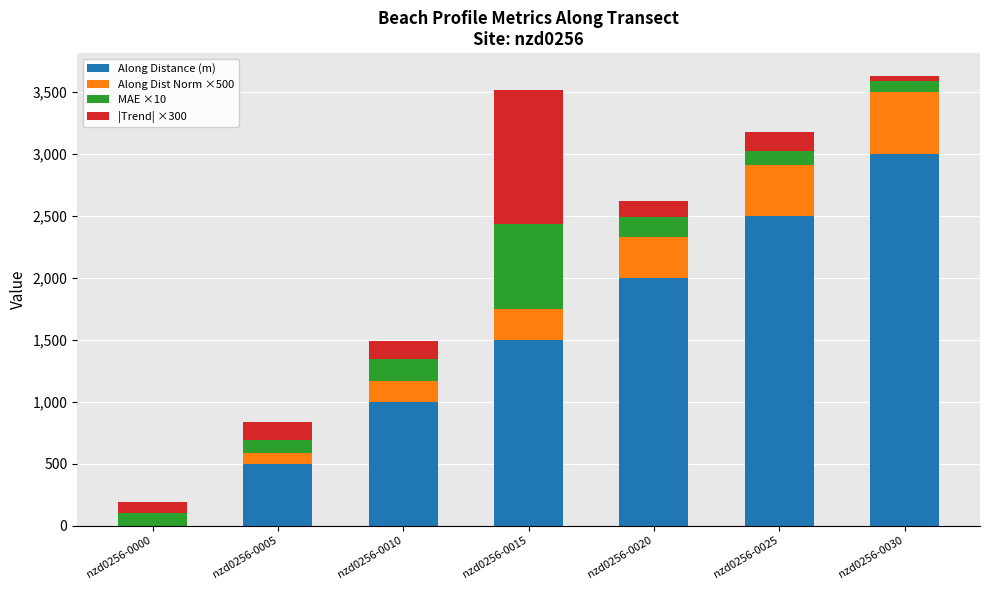

What are all the series names shown in the legend?

Along Distance (m), Along Dist Norm ×500, MAE ×10, |Trend| ×300